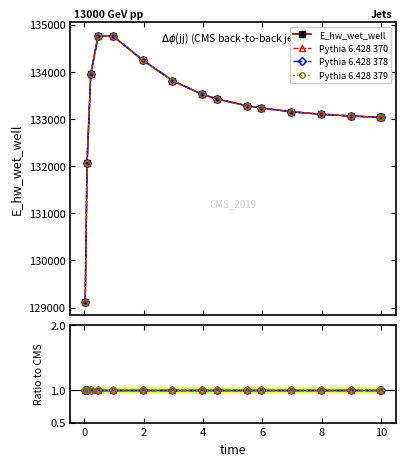

What is the value of the Pythia 6.428 379 point at the 16th from the left?

1.0